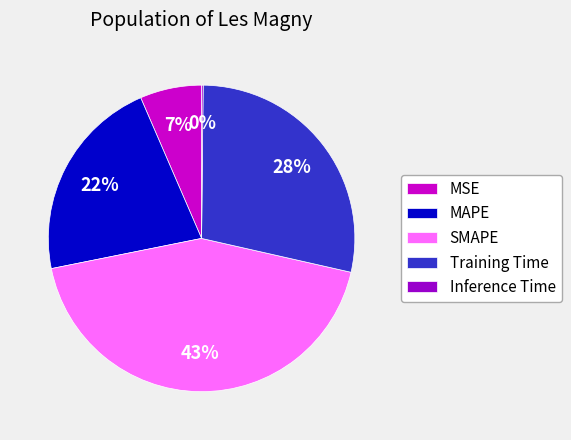

Is Training Time the majority of the pie?

No